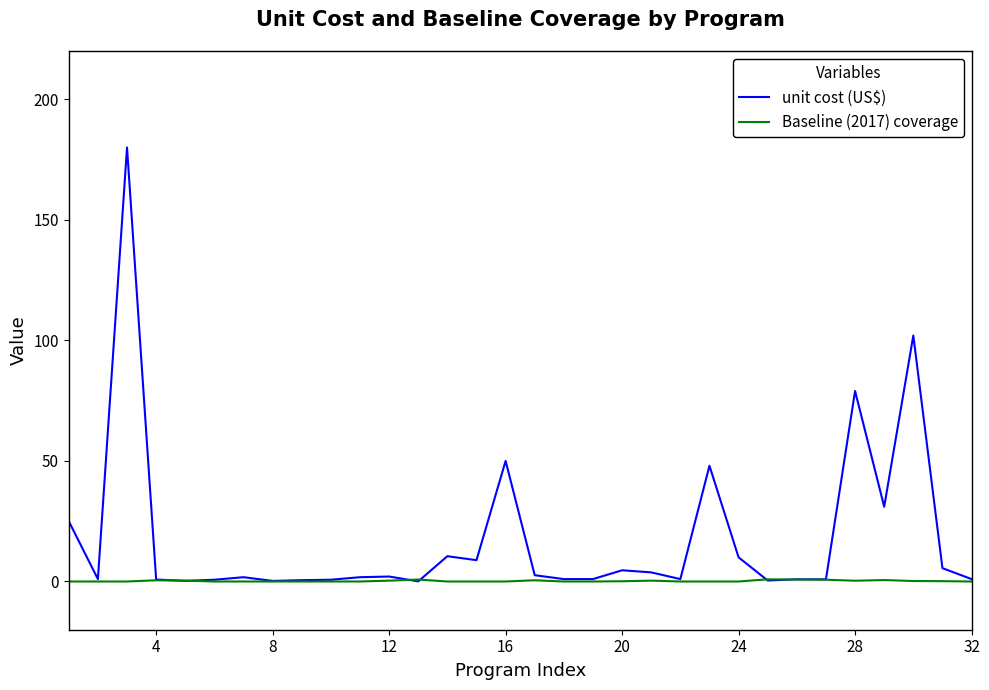

What is the maximum value for Baseline (2017) coverage?

0.9